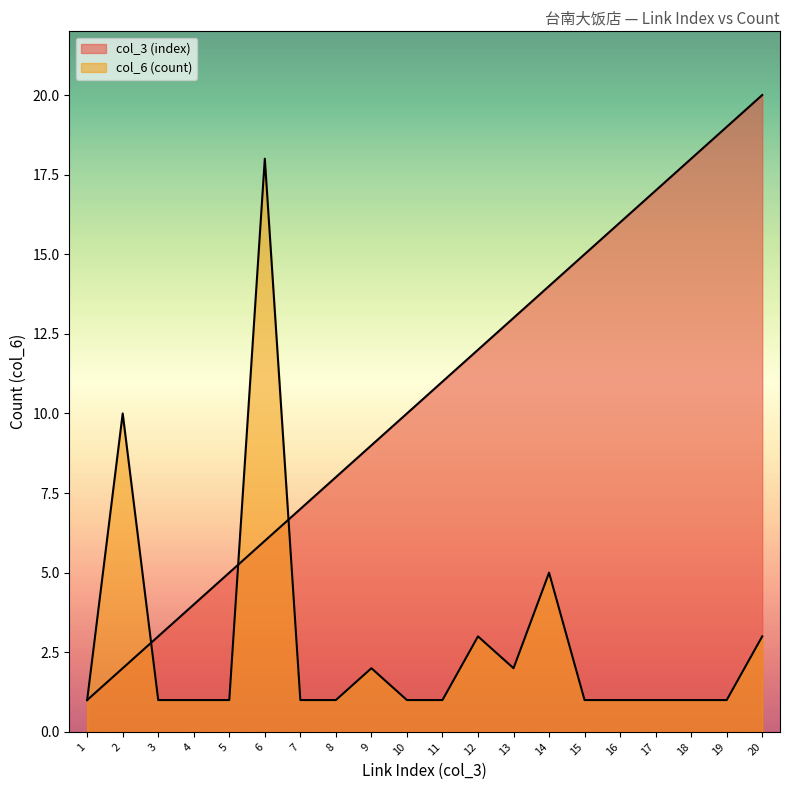

What is the difference between the col_3 (index) values at 17 and 4?

13